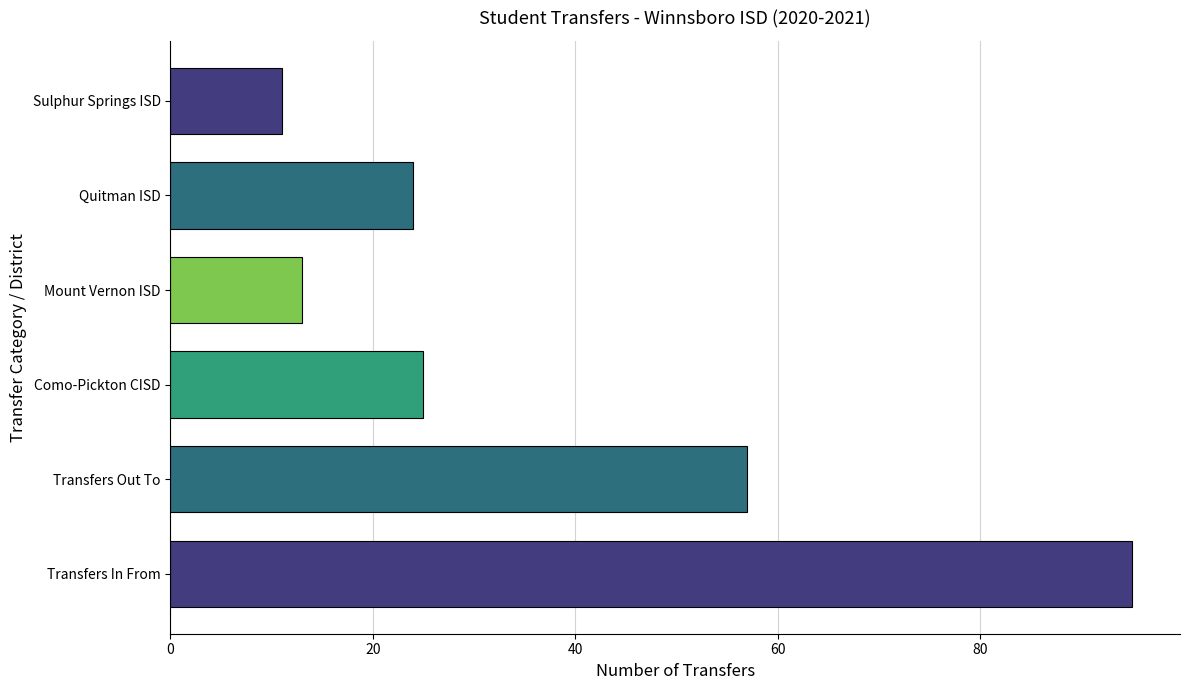

Reading bottom to top, what are all the values shown in this chart?

Transfers In From=95	Transfers Out To=57	Como-Pickton CISD=25	Mount Vernon ISD=13	Quitman ISD=24	Sulphur Springs ISD=11